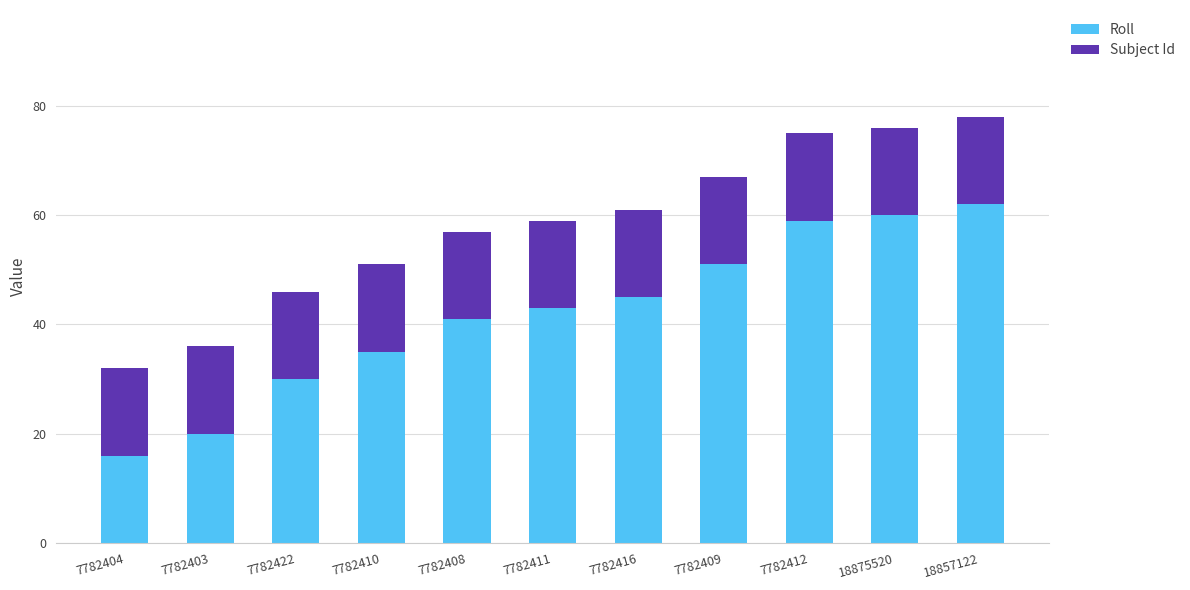

What is the maximum value for Roll?

62